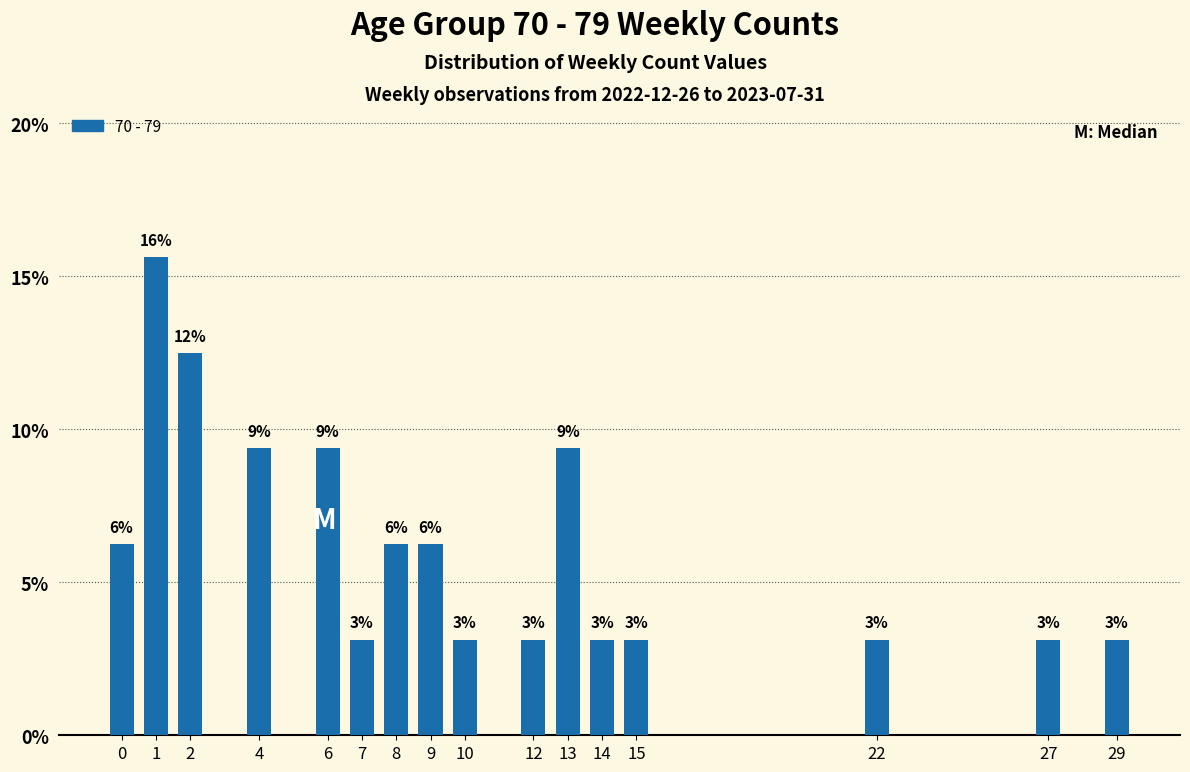

Are the bars horizontal?

No